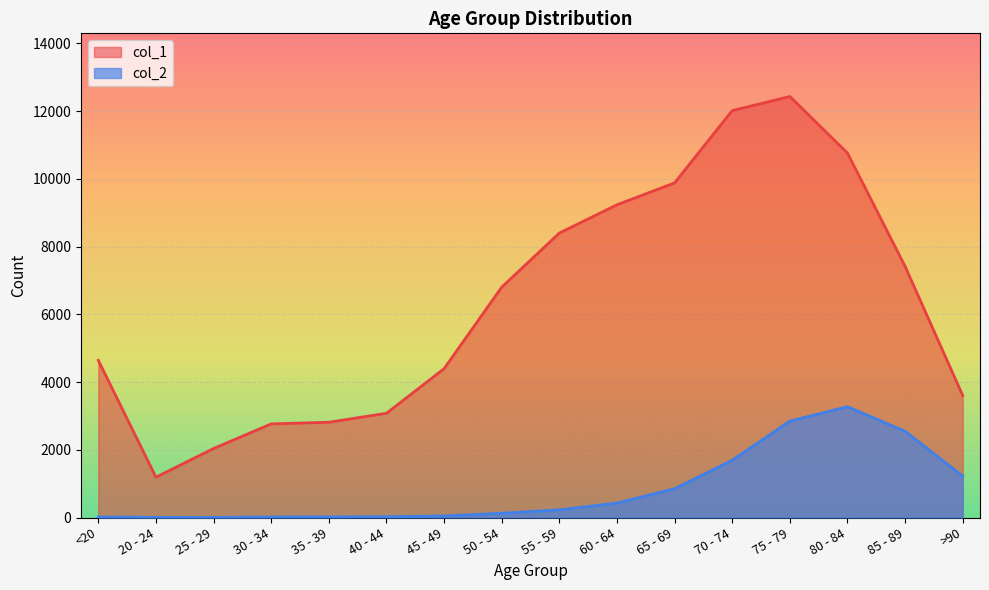

Which category has the highest value across all series?

75 - 79